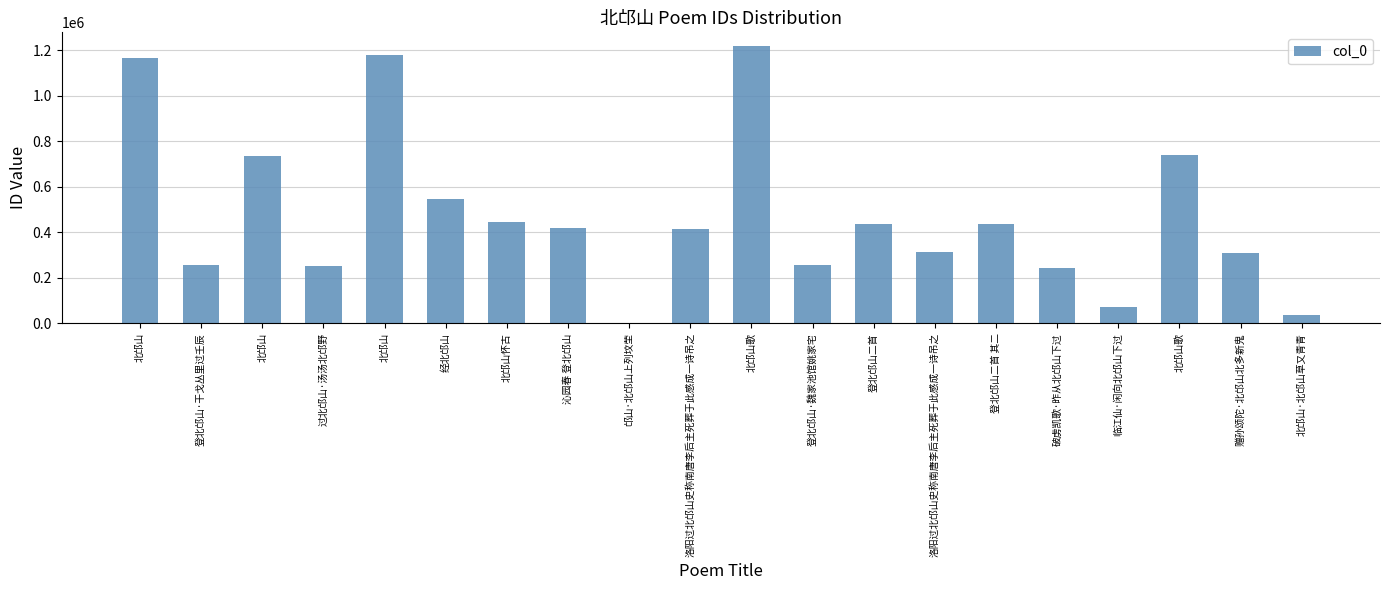

How many series are shown in this chart?

1